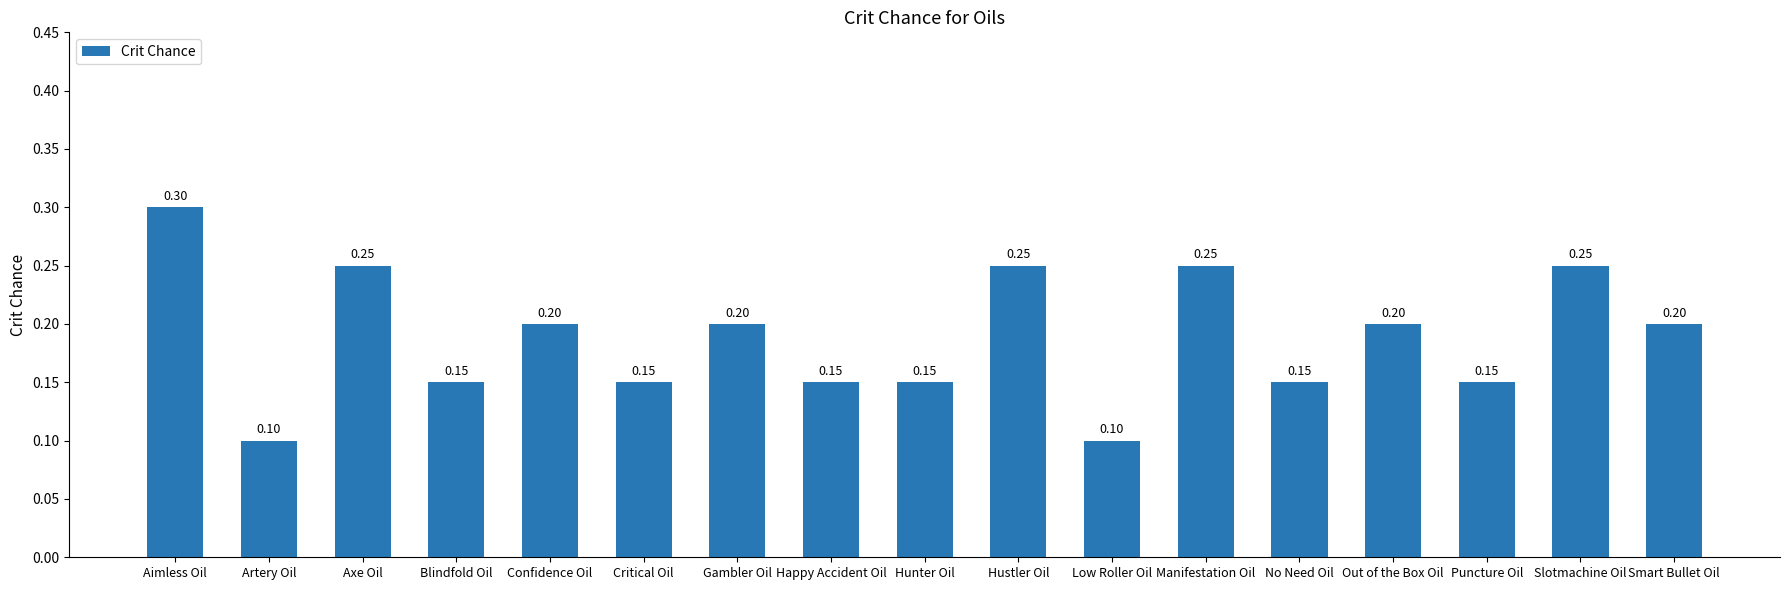

Which has a higher value, Gambler Oil or Blindfold Oil?

Gambler Oil